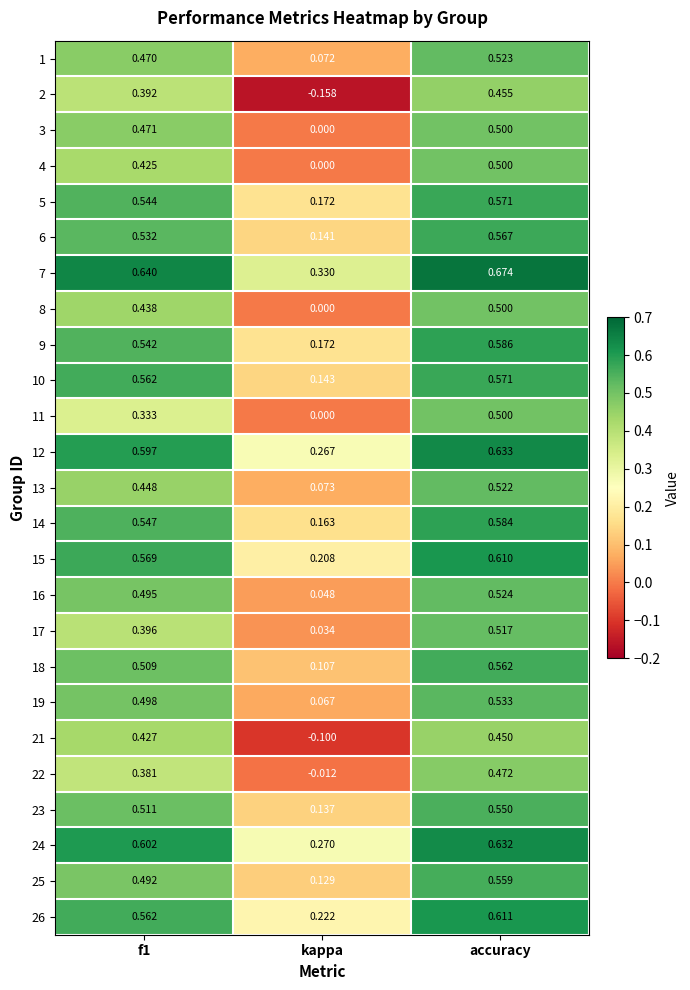

Where is 23 nearest to the value 0?

kappa